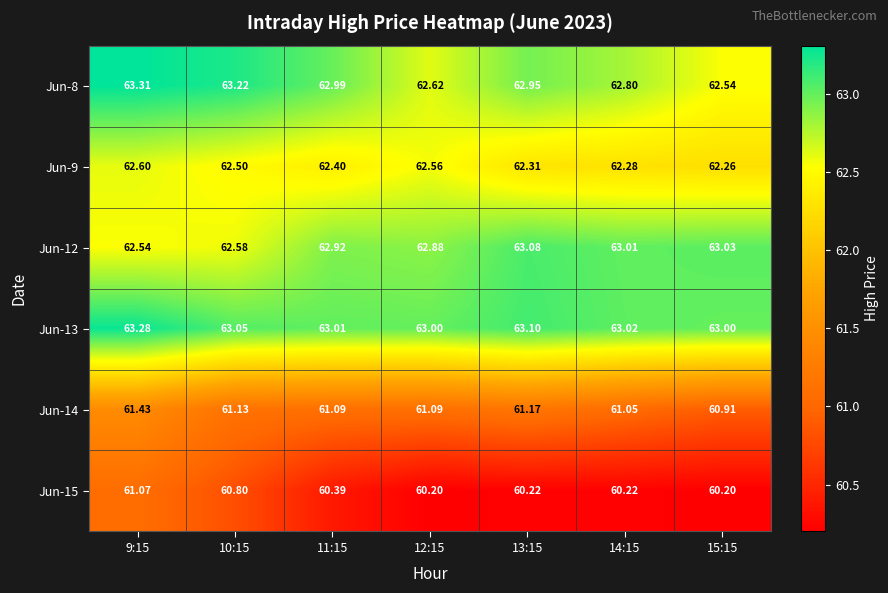

What is the total value across all series at 13:15?

372.8